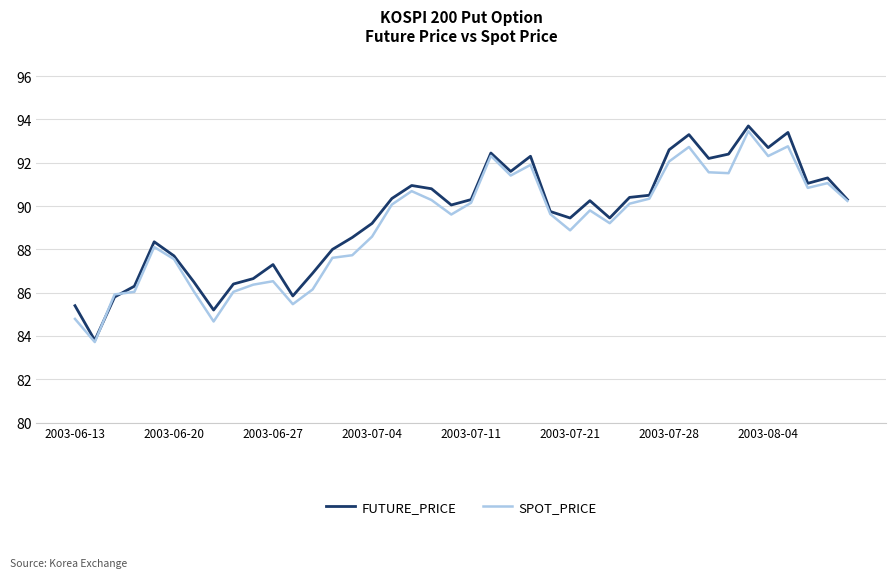

Which series has the largest range (max minus min)?

FUTURE_PRICE